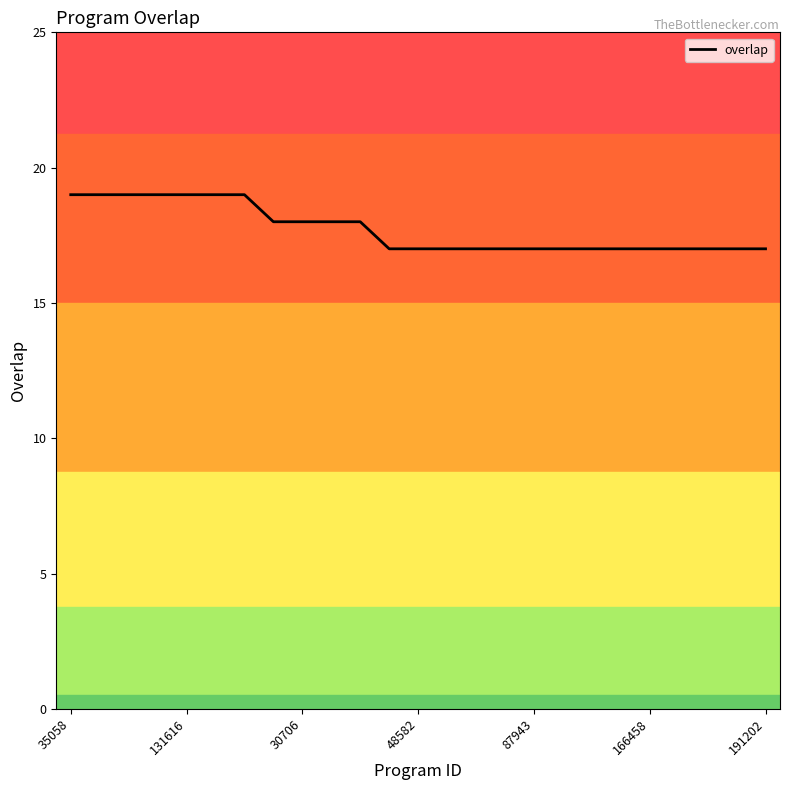

What is the greatest value displayed?

19